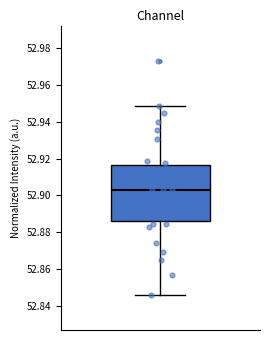

Read this box plot against the y-axis: the position of the median line, the range covered by the box, and the ends of both whiskers. The values are not printed on the chart, so give them approximately, as read against the axis.

median 52.904, box 52.886 to 52.916, whiskers 52.846 to 52.948